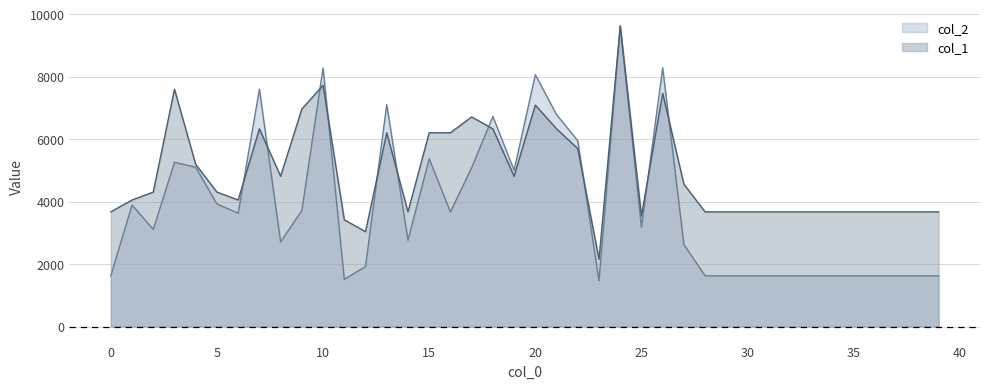

How many data points in col_1 are above 4305?

20